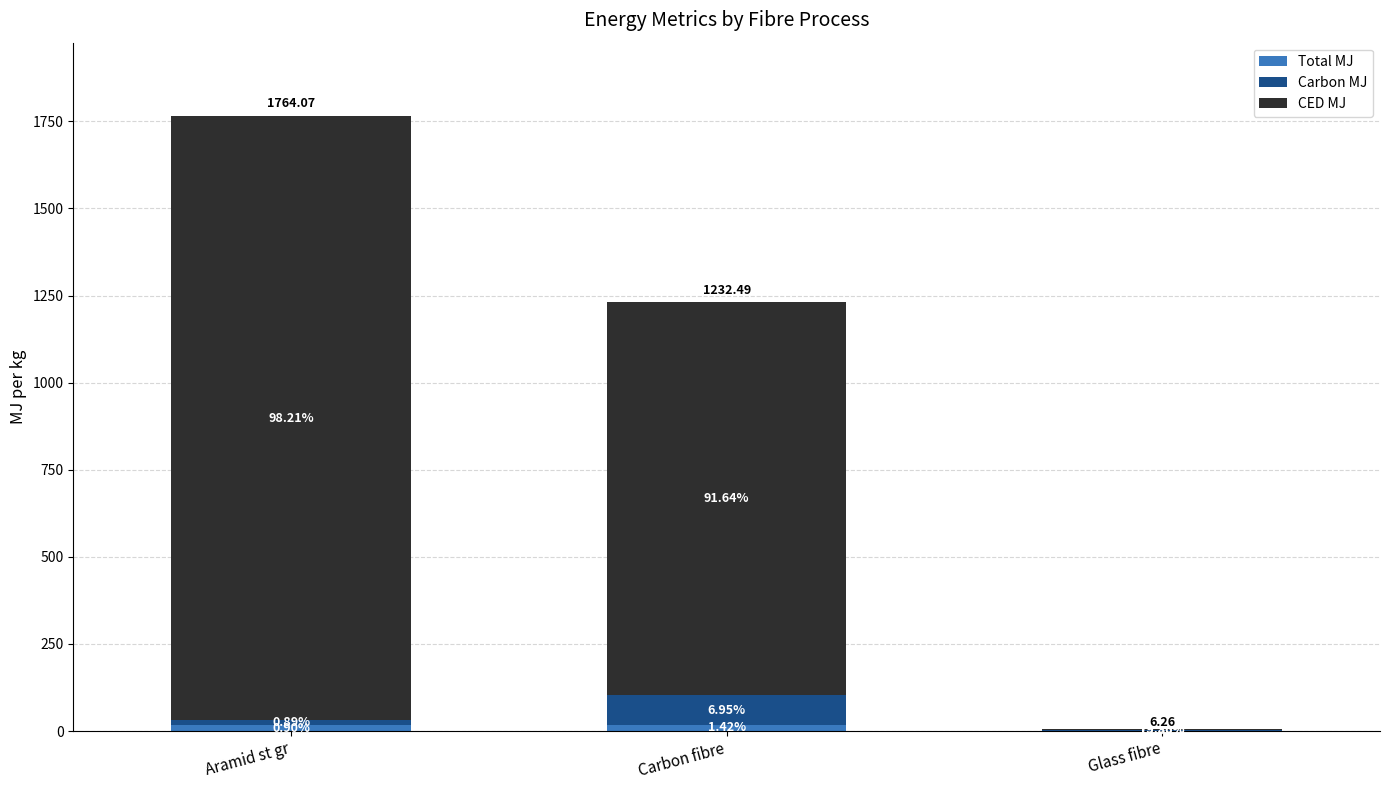

Read the CED MJ value at Aramid st gr.

1732.5